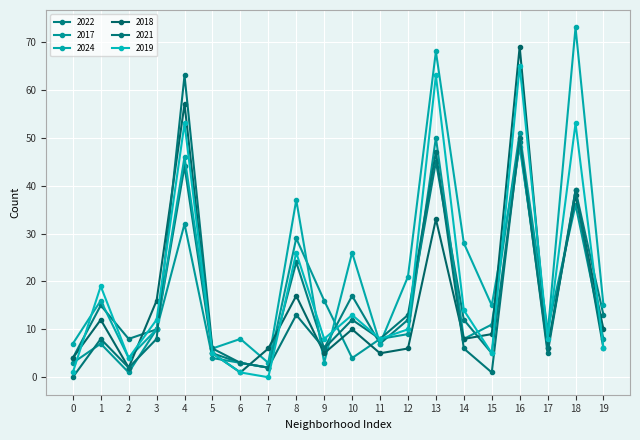

What is the difference between the maximum and second lowest values in the 2024 series?

70